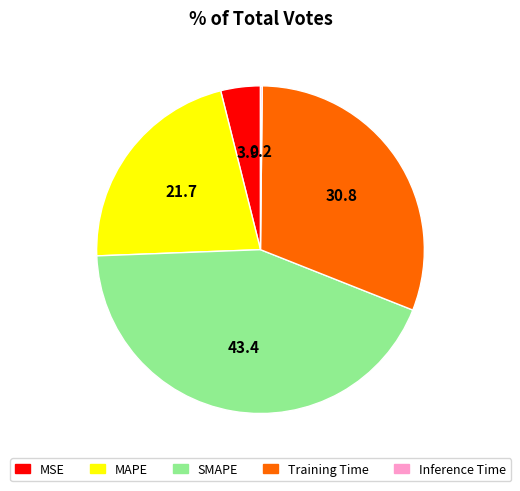

Which has a higher value, Training Time or MSE?

Training Time